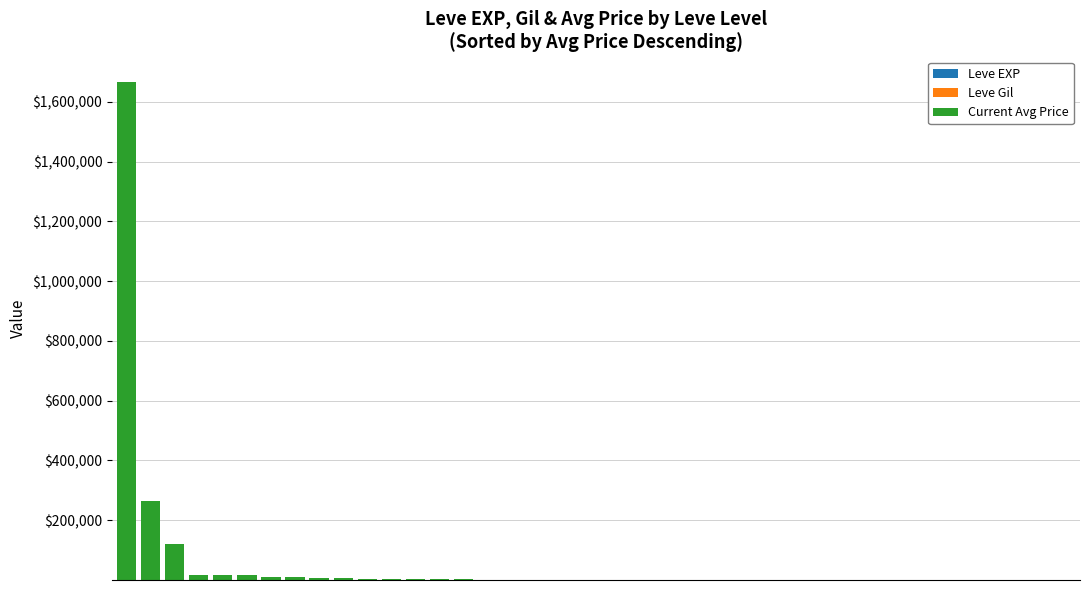

How many distinct data groups are displayed?

3